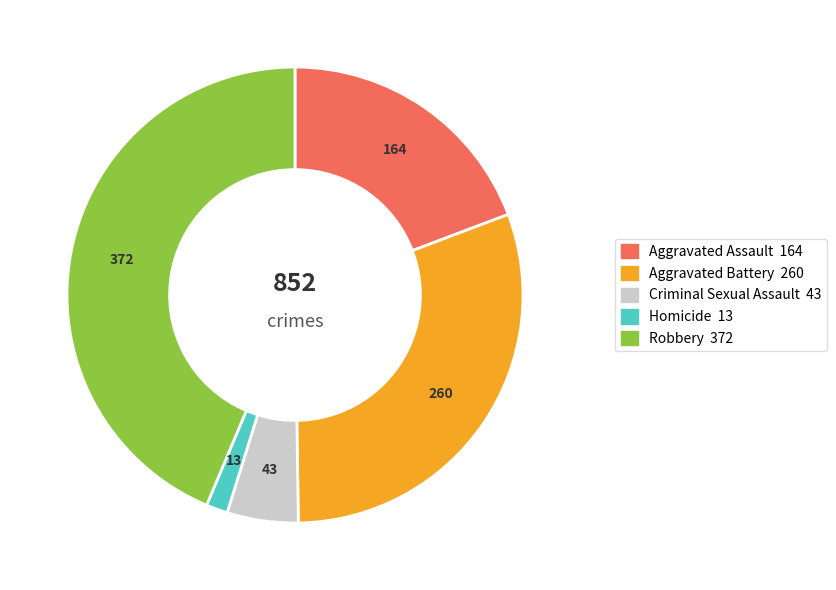

Which has a higher value, Aggravated Assault or Robbery?

Robbery